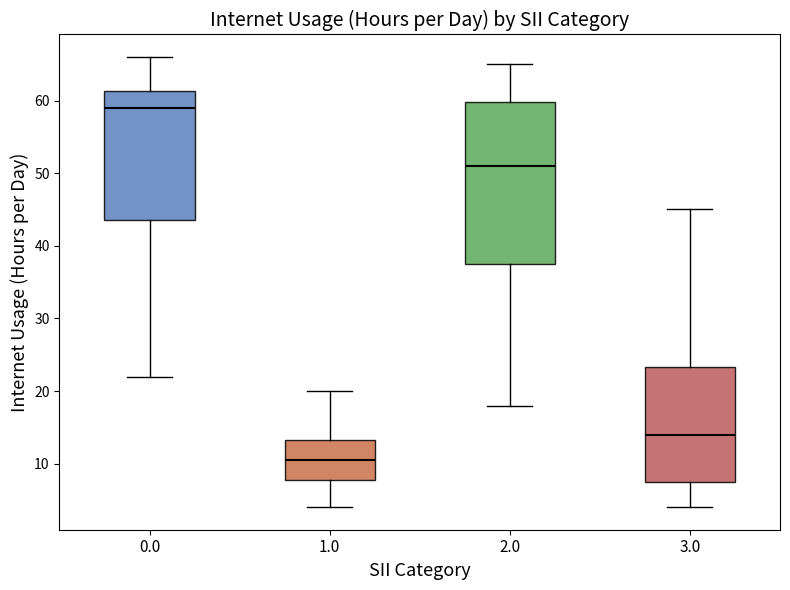

Reading left to right, read every box against the y-axis: the position of its median line, the range the box covers, and the ends of its whiskers. The values are not printed on the chart, so give them approximately, as read against the axis.

0.0: median 59, box 44 to 61, whiskers 22 to 66
1.0: median 11, box 8 to 13, whiskers 4 to 20
2.0: median 51, box 38 to 60, whiskers 18 to 65
3.0: median 14, box 8 to 23, whiskers 4 to 45